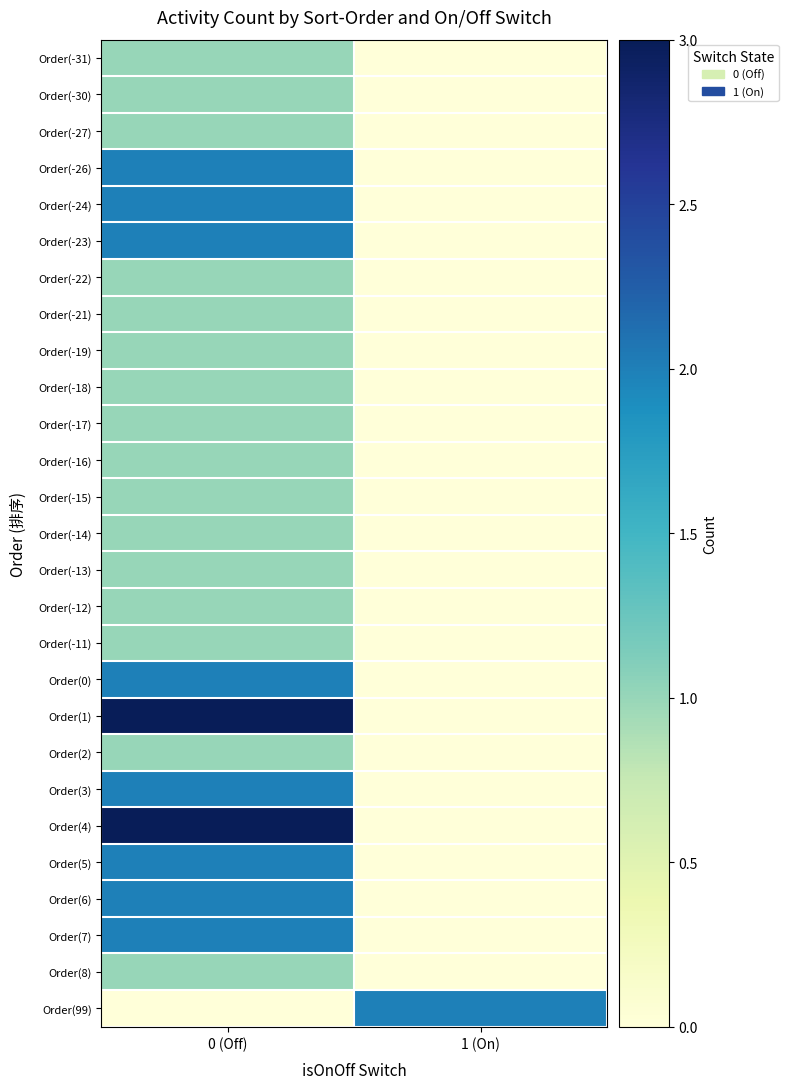

What is the total value across all series at 0 (Off)?

38